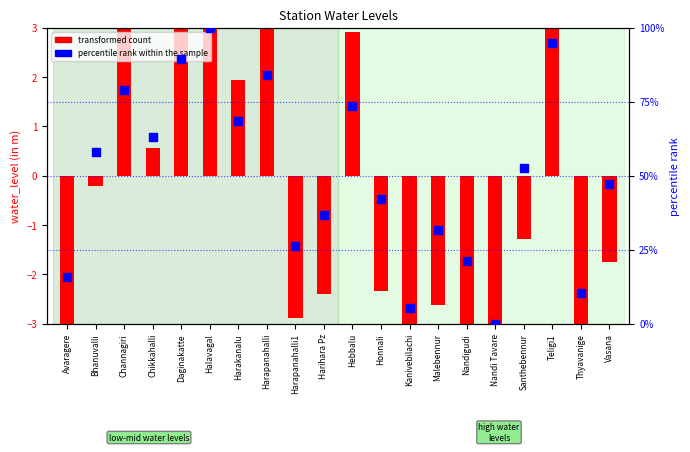

What is the ratio of the value at Daginakatte to the value at Malebennur?

2.8